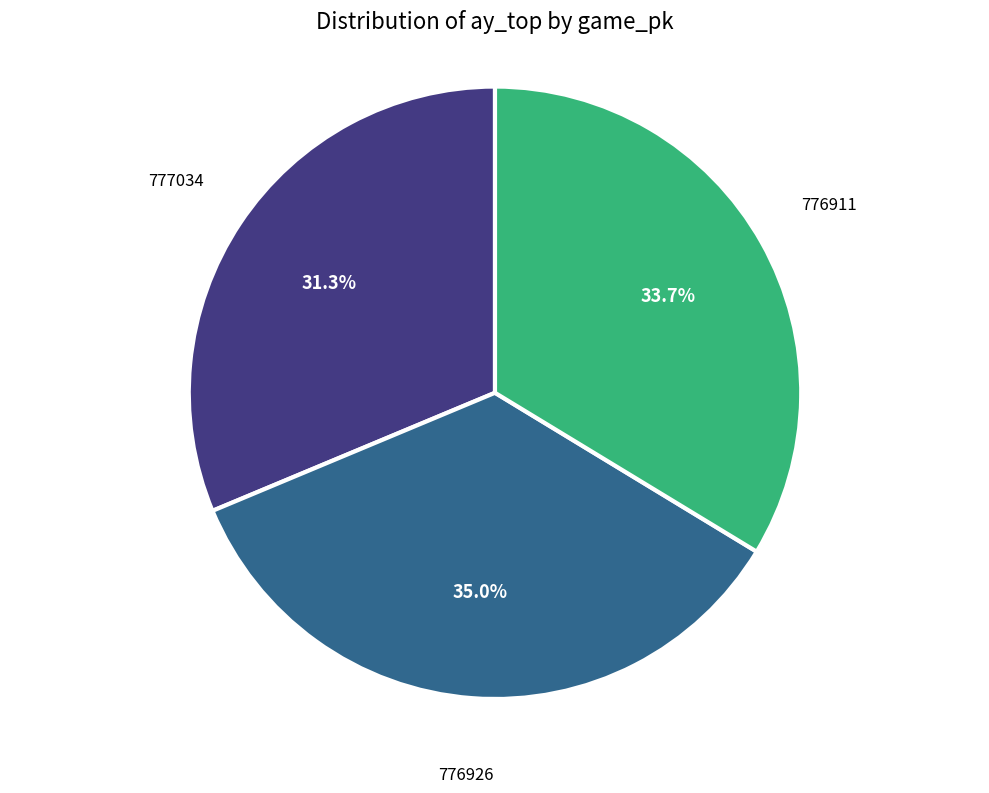

Is there a majority slice in this chart?

No